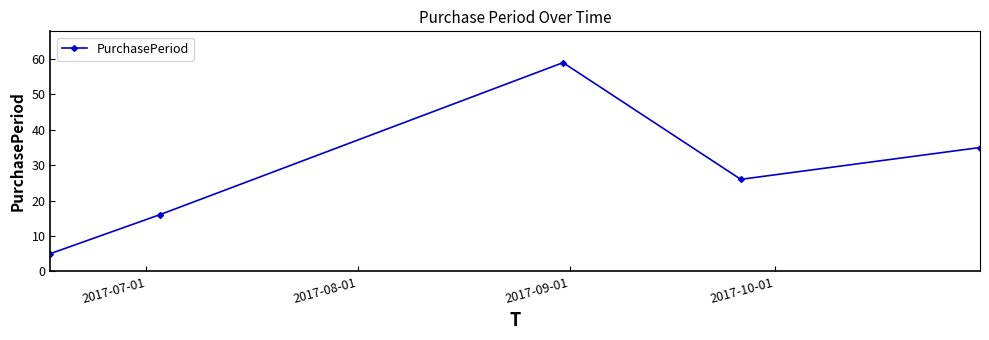

Does the chart have visible grid lines?

No